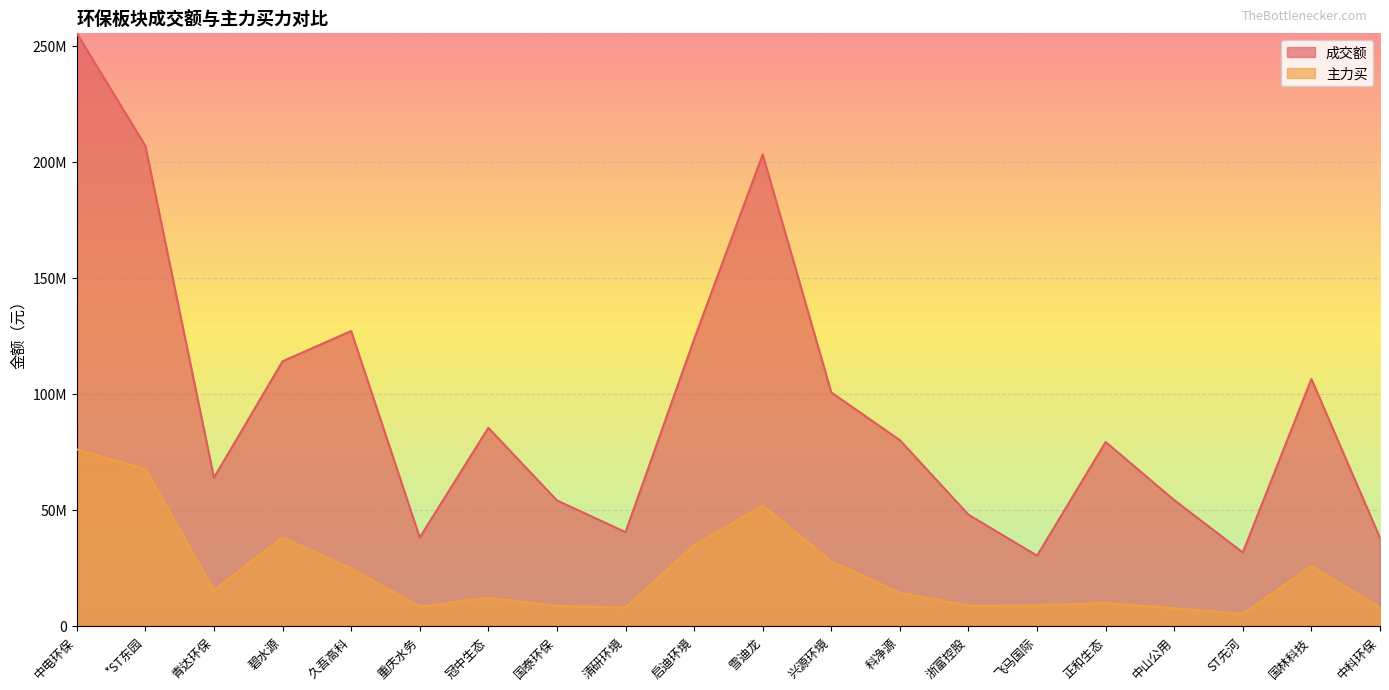

Reading right to left, list all the values displayed in this chart.

成交额: 中科环保=37854810	国林科技=106346724	ST先河=31588055	中山公用=54137795	正和生态=79188157	飞马国际=30202302	浙富控股=47853954	科净源=79996945	兴源环境=100559434	雪迪龙=203120871	启迪环境=123436209	清研环境=40332825	国泰环保=54017111	冠中生态=85297697	重庆水务=38019007	久吾高科=127017564	碧水源=113980205	青达环保=63800911	*ST东园=206814086	中电环保=255321860
主力买: 中科环保=7896194	国林科技=25689683	ST先河=5036046	中山公用=7530218	正和生态=9819388	飞马国际=8805709	浙富控股=8647889	科净源=14224516	兴源环境=27771035	雪迪龙=51843302	启迪环境=34626719	清研环境=7824032	国泰环保=8534056	冠中生态=12082567	重庆水务=8252414	久吾高科=24695521	碧水源=38100270	青达环保=15299947	*ST东园=67516996	中电环保=75981418